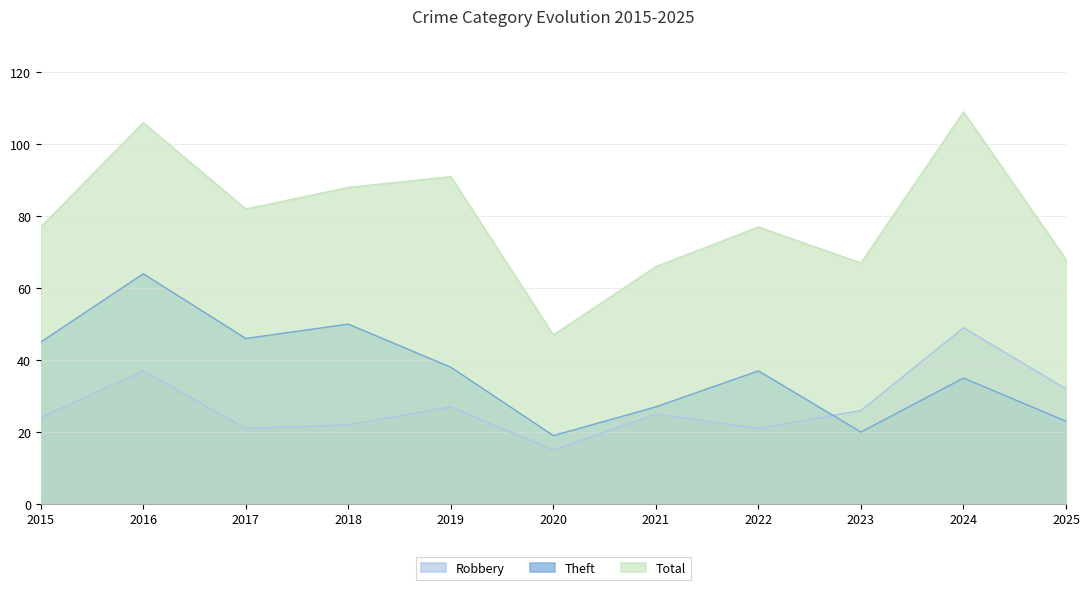

Does the chart have visible grid lines?

Yes